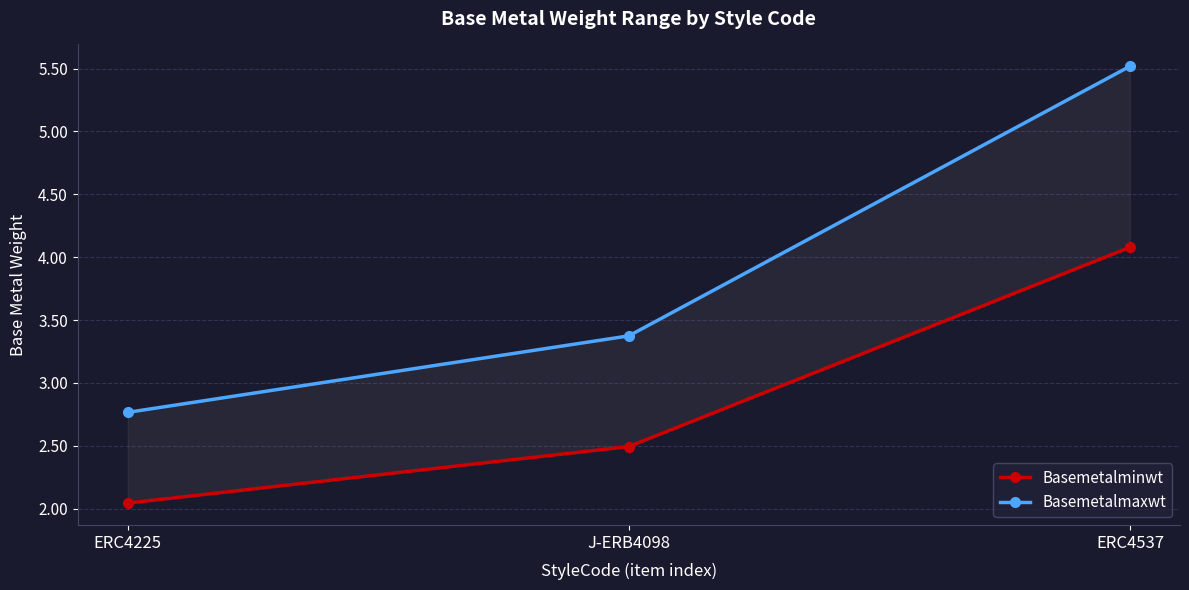

Rank the categories by Basemetalmaxwt value from highest to lowest.

ERC4537, J-ERB4098, ERC4225